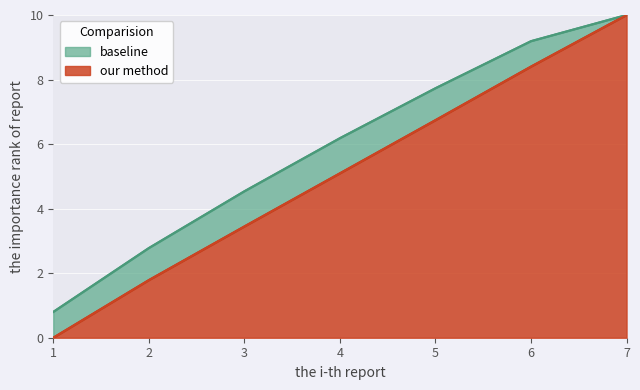

At which category is the sum across all series the highest?

7